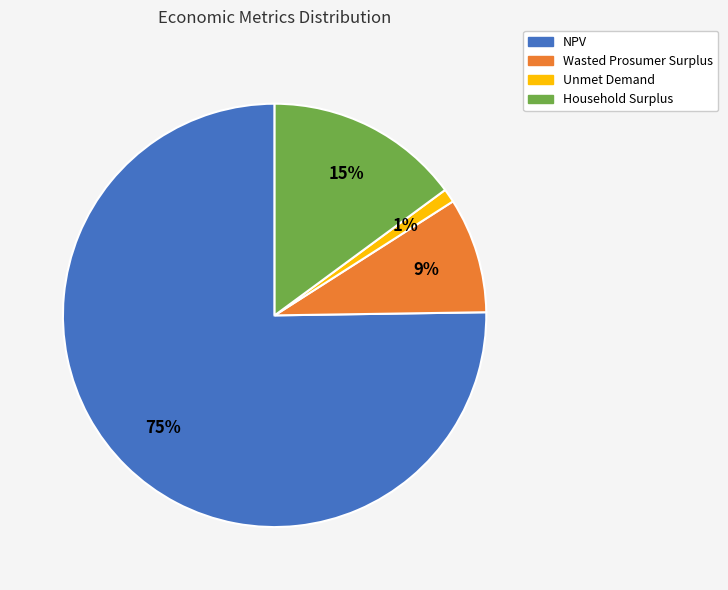

Rank the categories by value from lowest to highest.

Unmet Demand, Wasted Prosumer Surplus, Household Surplus, NPV